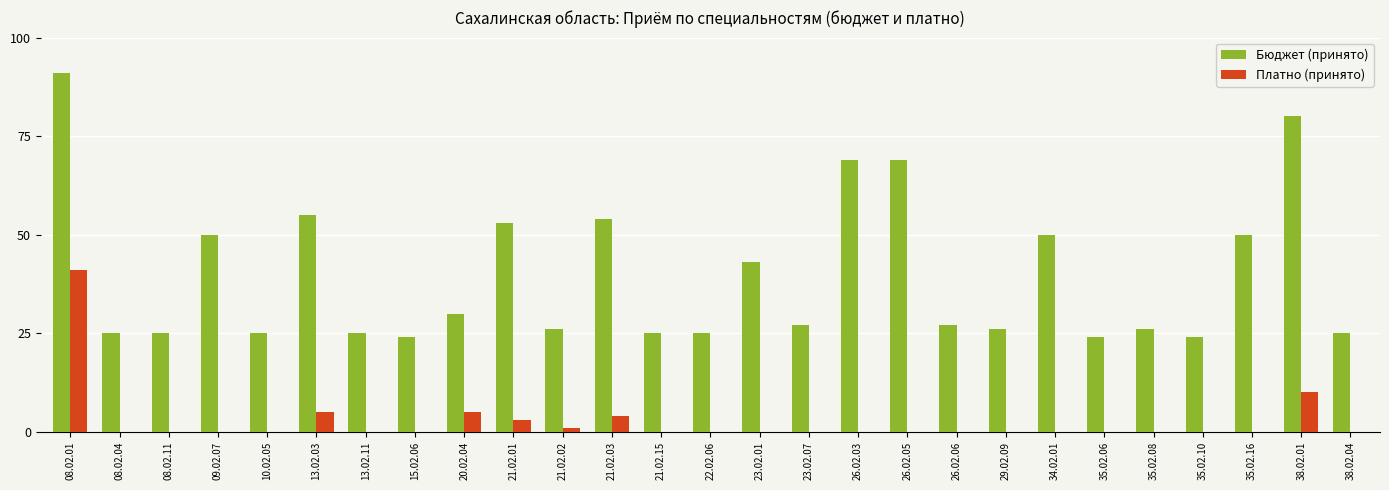

At which label does Платно (принято) reach its peak?

08.02.01